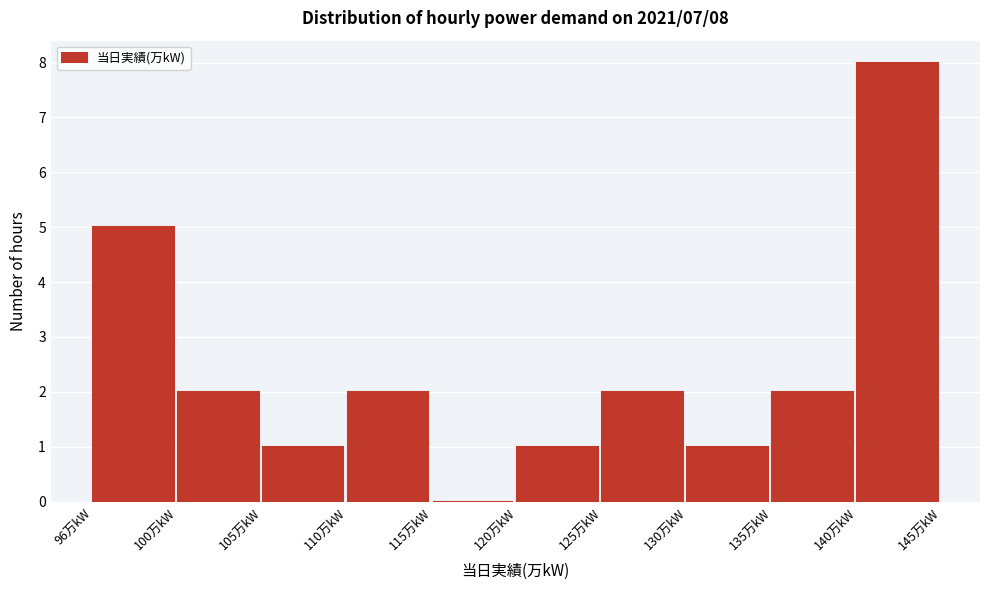

Reading left to right, list all the values displayed in this chart.

96万kW=5	100万kW=2	105万kW=1	110万kW=2	115万kW=0	120万kW=1	125万kW=2	130万kW=1	135万kW=2	140万kW=8